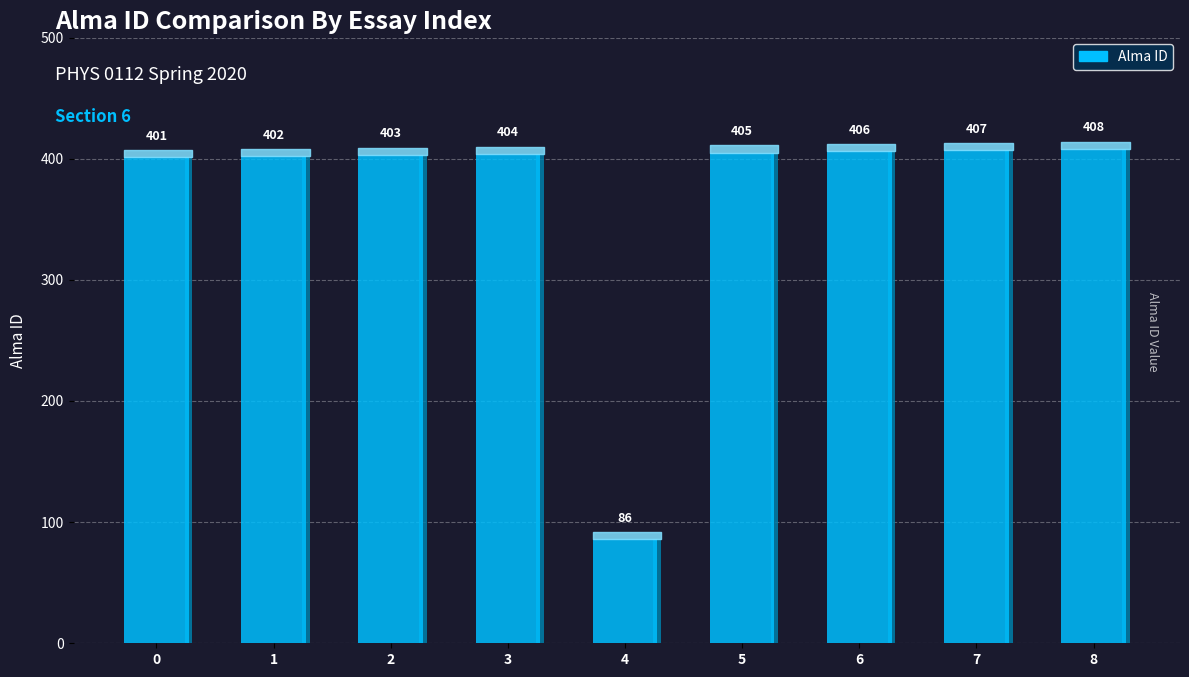

What is the sum of the values at 6 and 7?

813